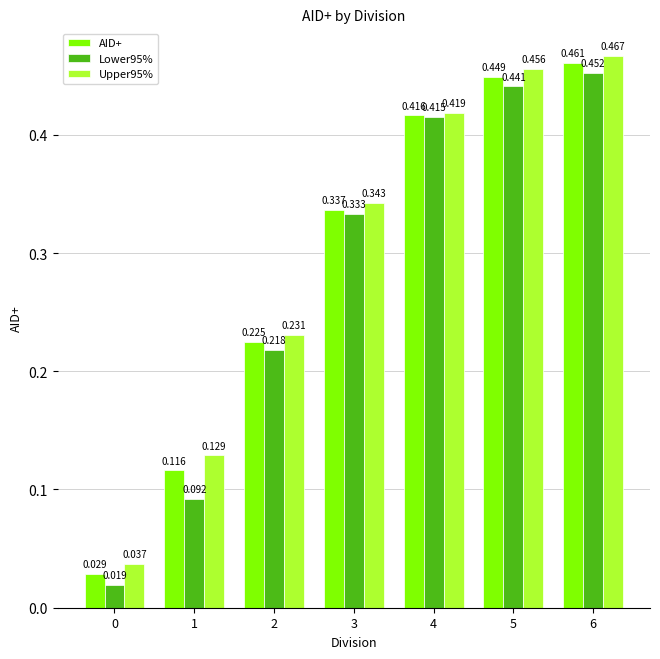

Is the value of Lower95% at 3 greater than the value of AID+ at 6?

No